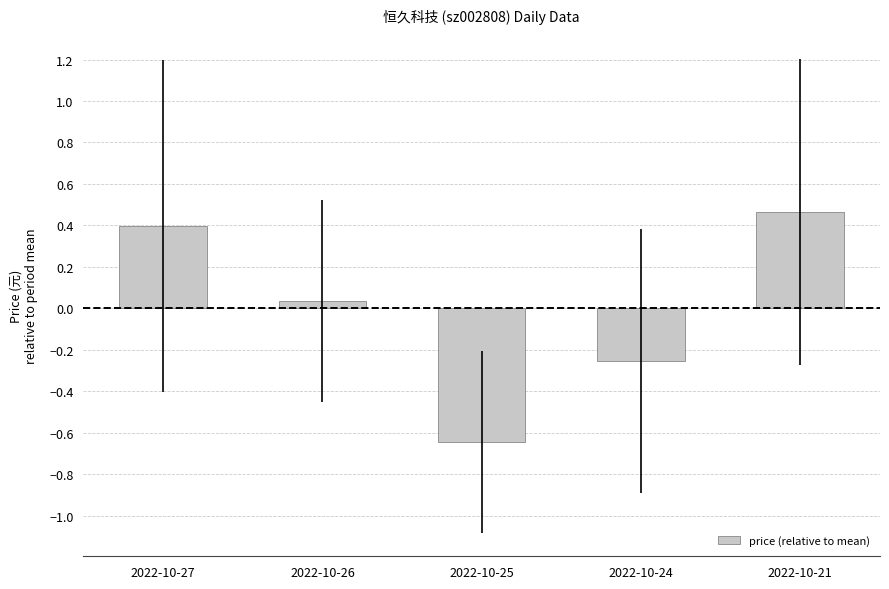

The value at 2022-10-24 is -0.1. True or false?

False